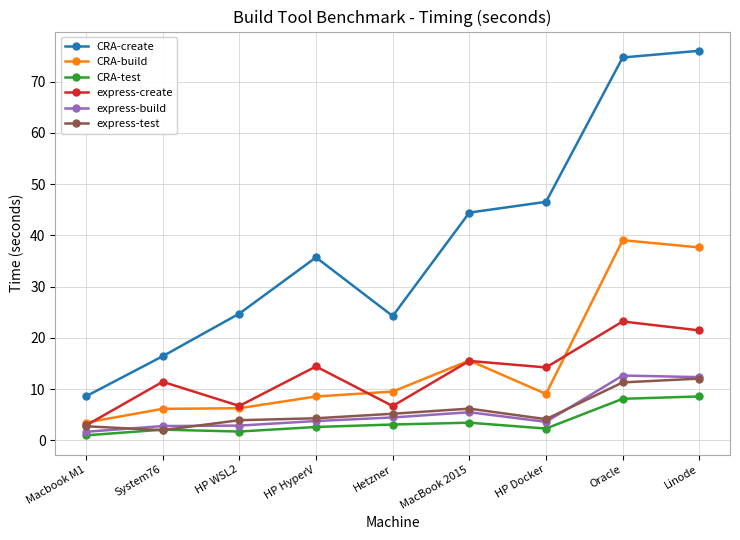

Which series has the largest total across all categories?

CRA-create